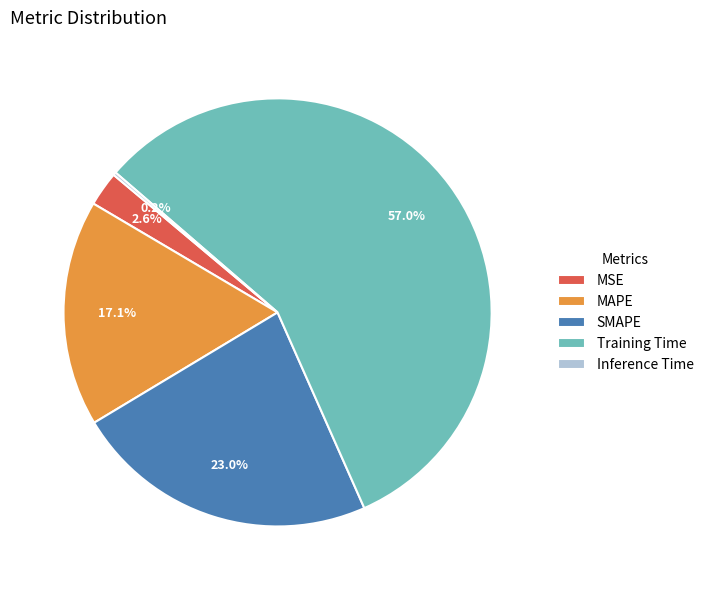

To the nearest percent, what percentage of the pie is MSE?

3%